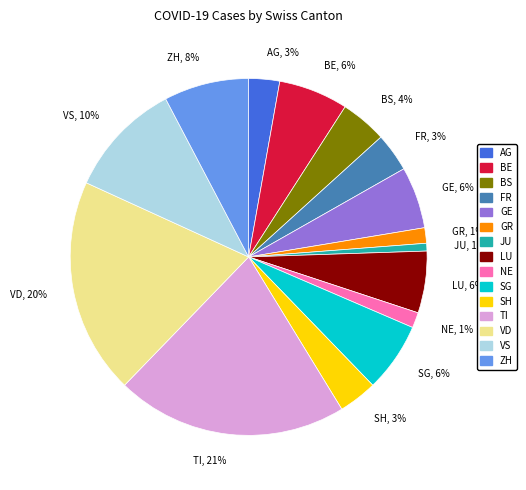

To the nearest percent, what is the average slice percentage?

7%